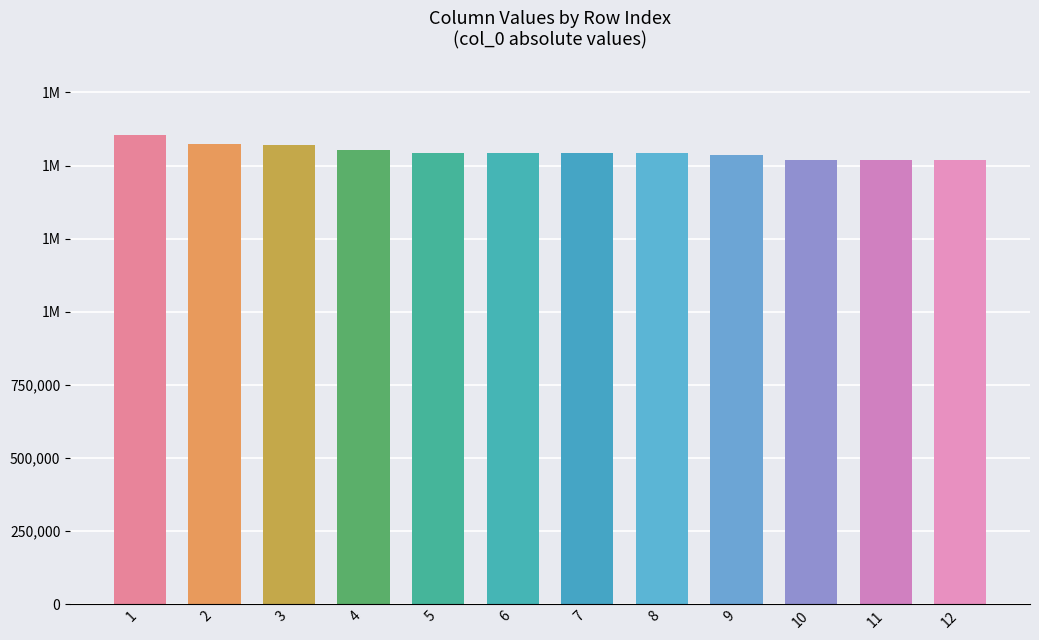

What is the greatest value displayed?

1604631